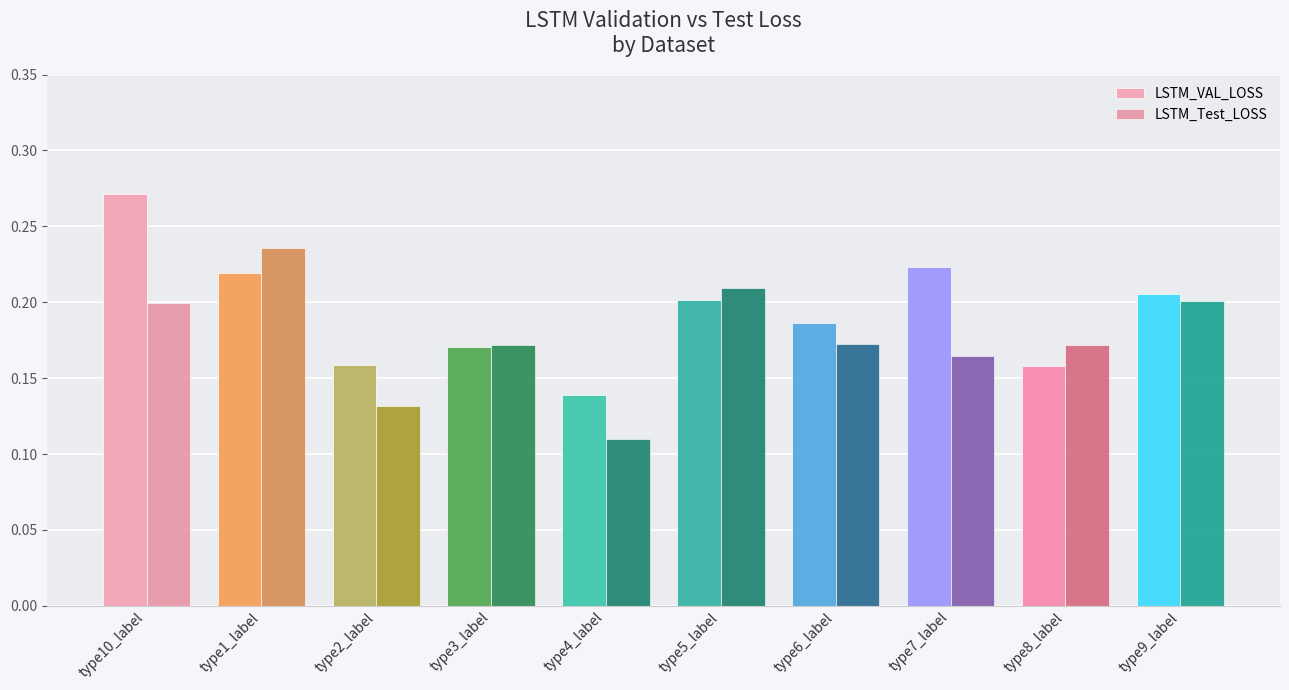

What is the approximate value of LSTM_VAL_LOSS at type8_label?

0.2